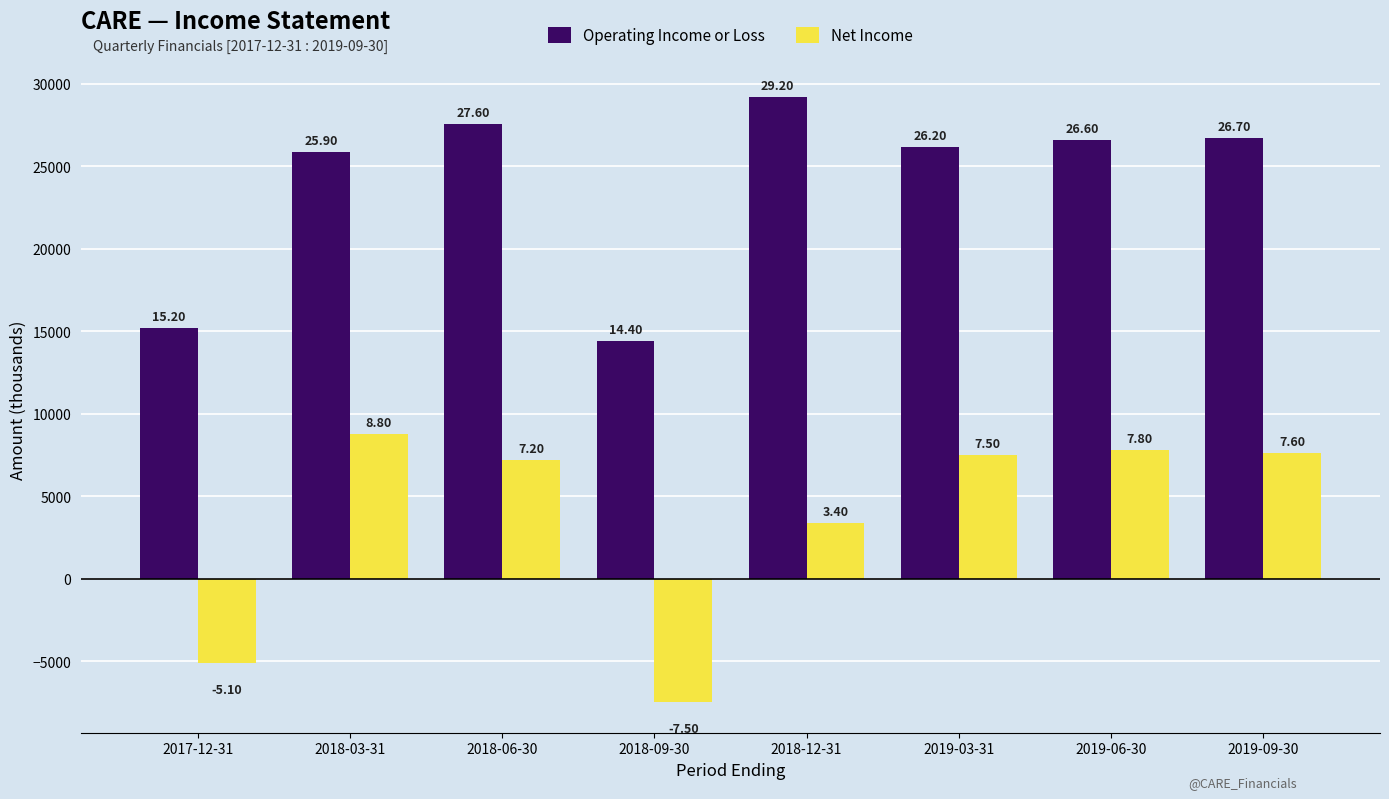

How many groups of bars are there?

8